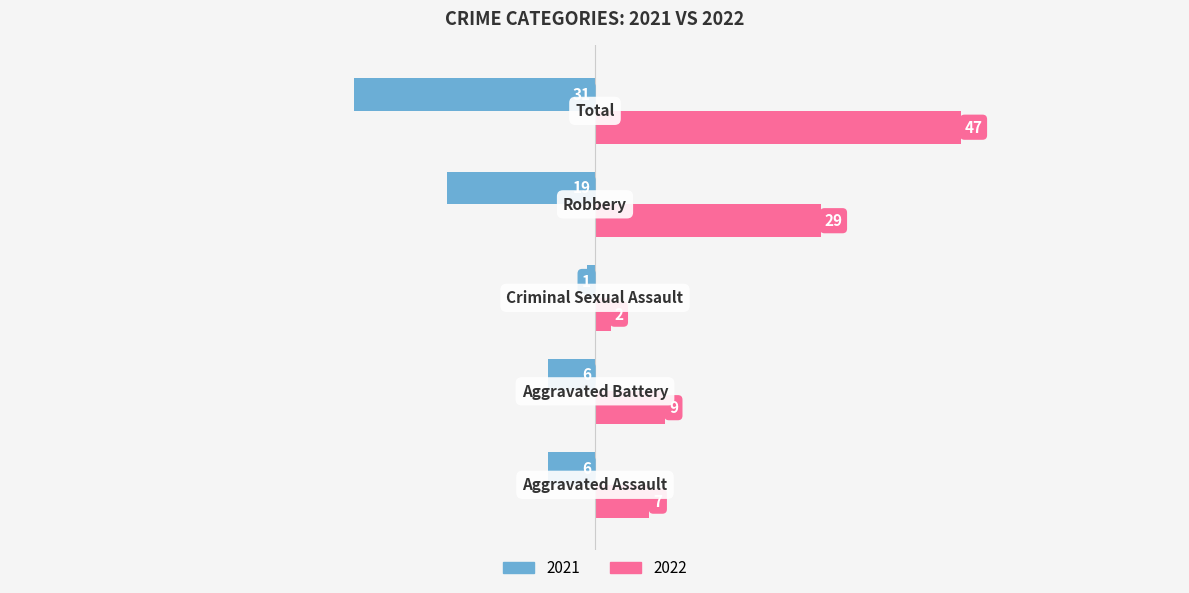

What is the difference between the maximum and minimum values in the 2021 series?

30